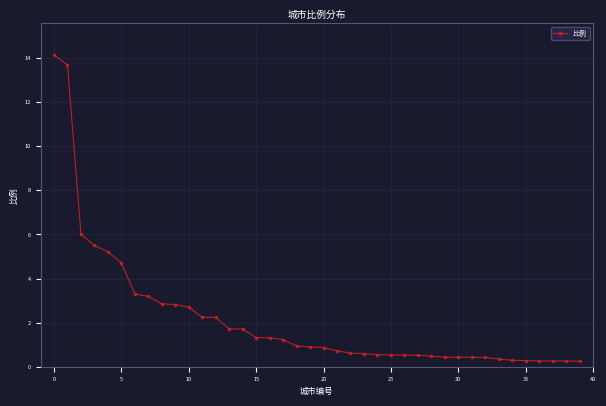

What is the maximum value shown in the chart?

14.2